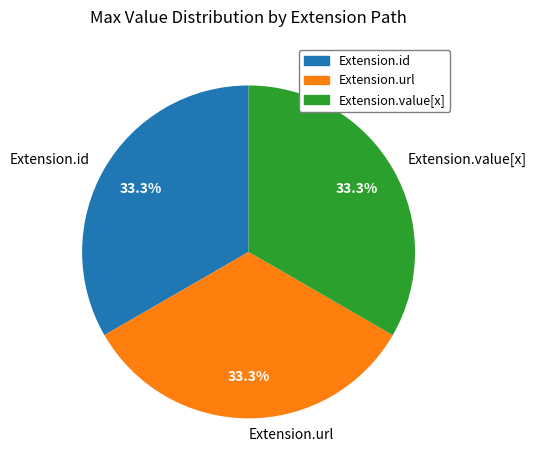

Approximately how many times larger is the value at Extension.id compared to Extension.value[x]?

1.0